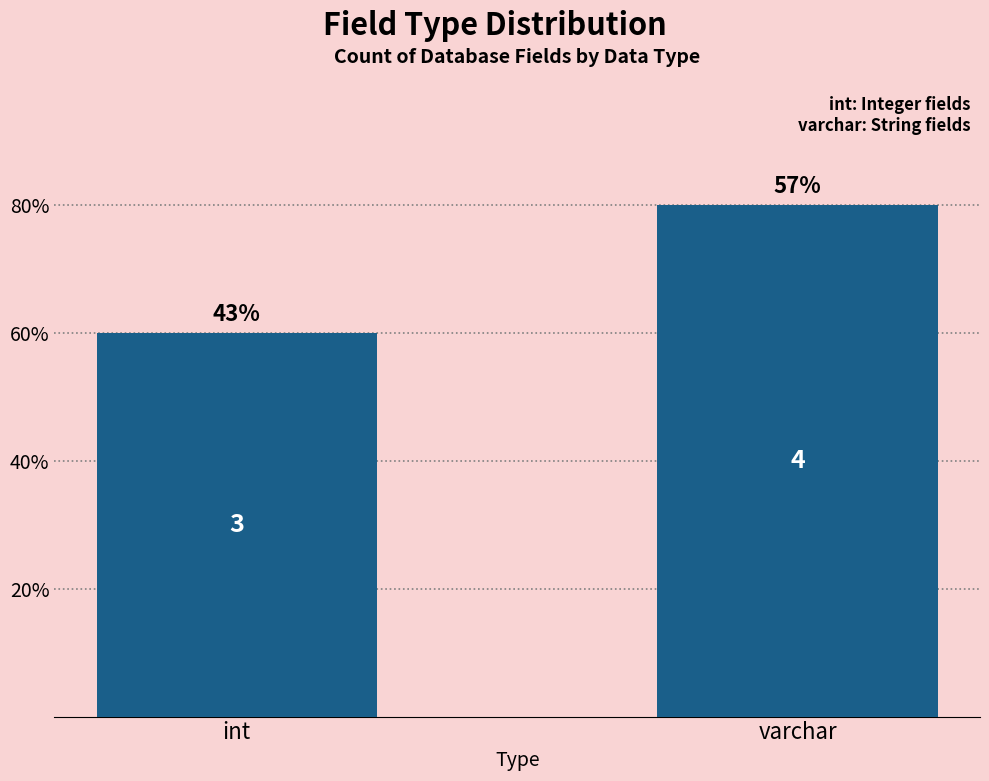

Are the bars horizontal?

No